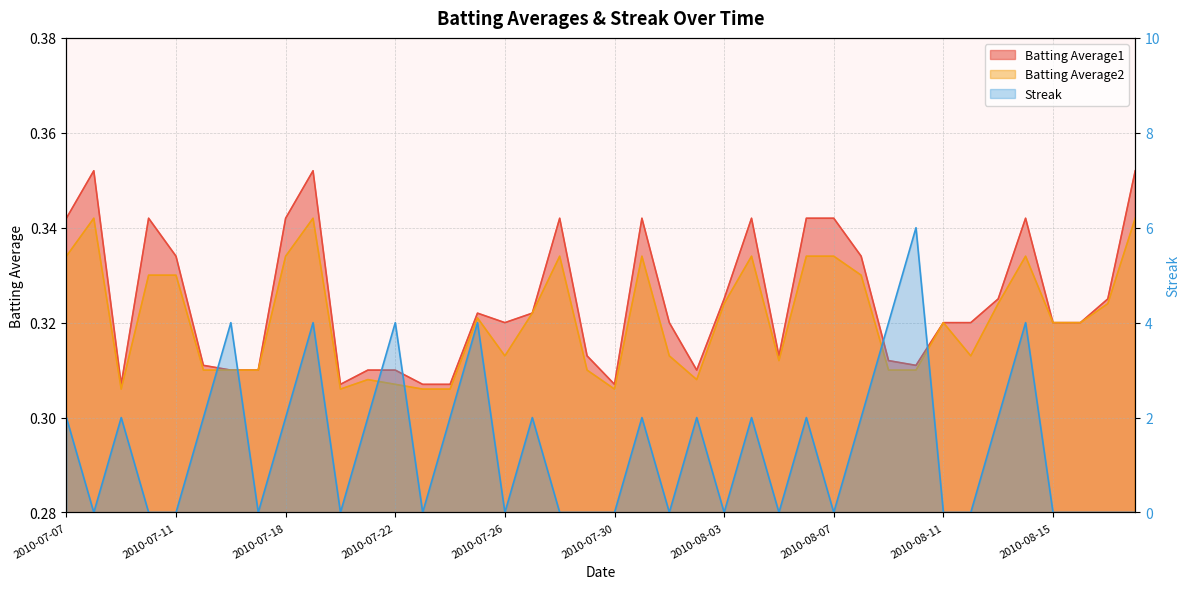

True or false: Batting Average2 and Batting Average1 intersect in this chart.

False